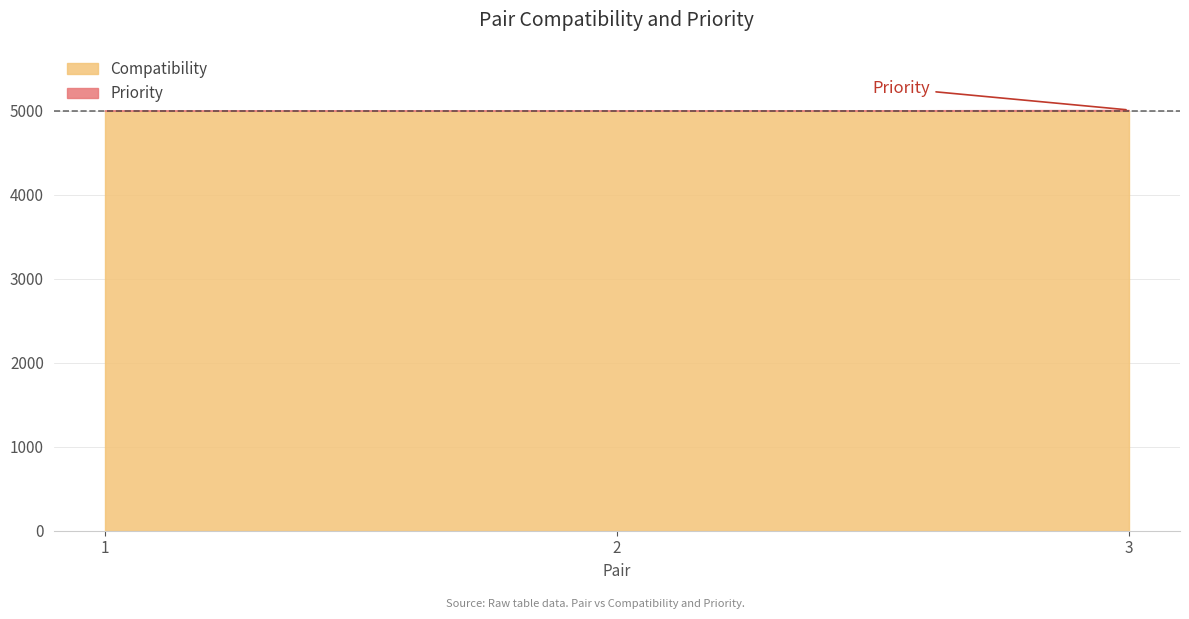

How many data points in Priority are above 0?

1